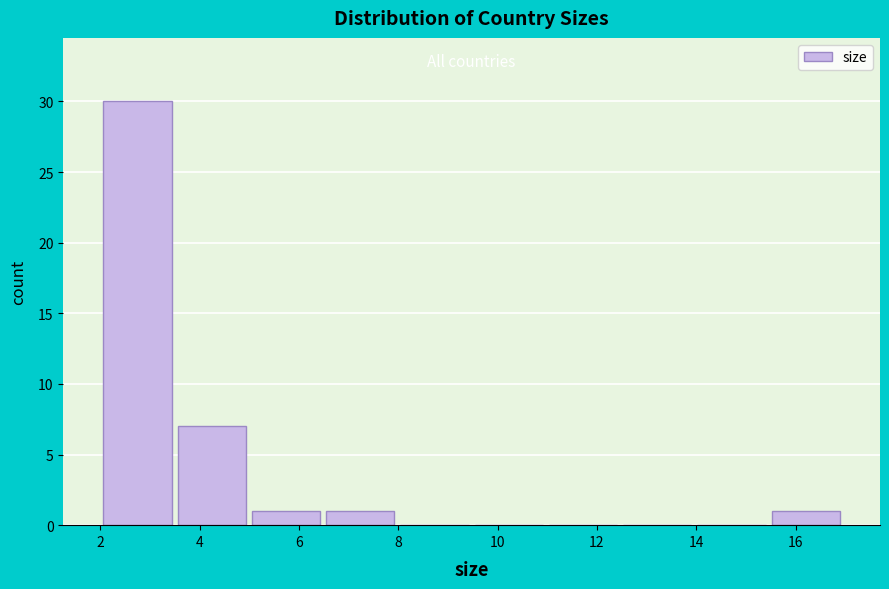

Reading left to right, list every bar in this chart as the range it spans on the x-axis followed by its height. Neither the bar edges nor the heights are printed on the chart, so give them approximately, as read against the axes.

2.0 to 3.4: 30
3.4 to 5.0: 7
5.0 to 6.4: 1
6.4 to 8.0: 1
8.0 to 9.4: 0
9.4 to 11.0: 0
11.0 to 12.4: 0
12.4 to 14.0: 0
14.0 to 15.4: 0
15.4 to 17.0: 1